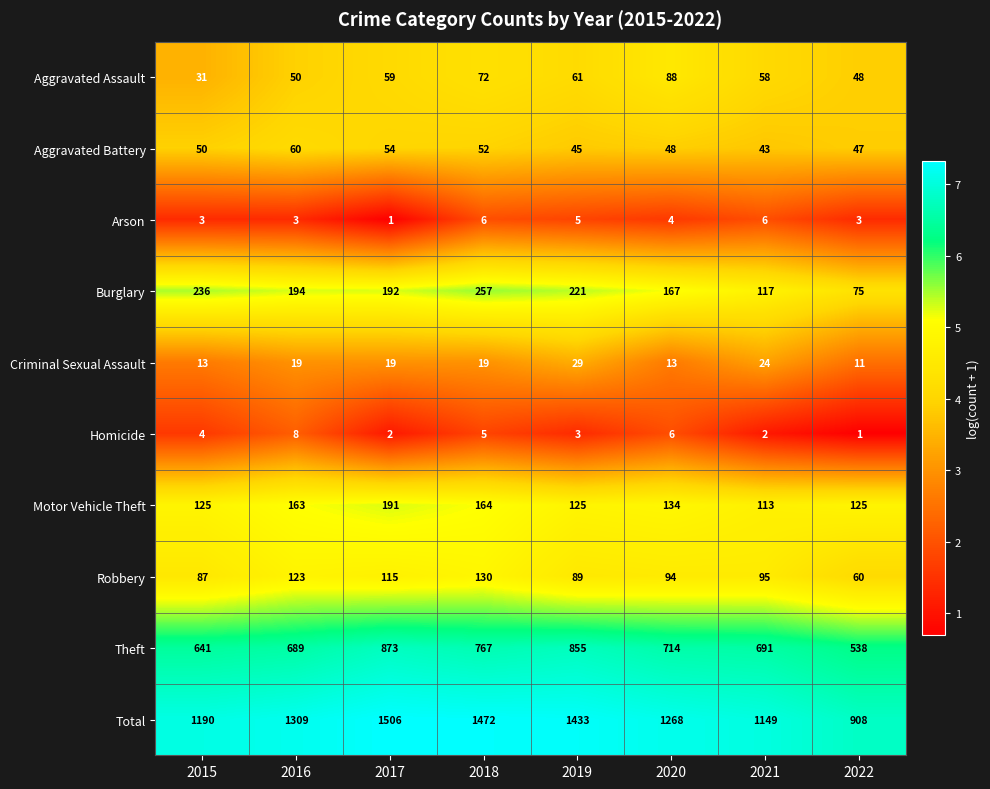

What is the sum of all Aggravated Assault values?

467